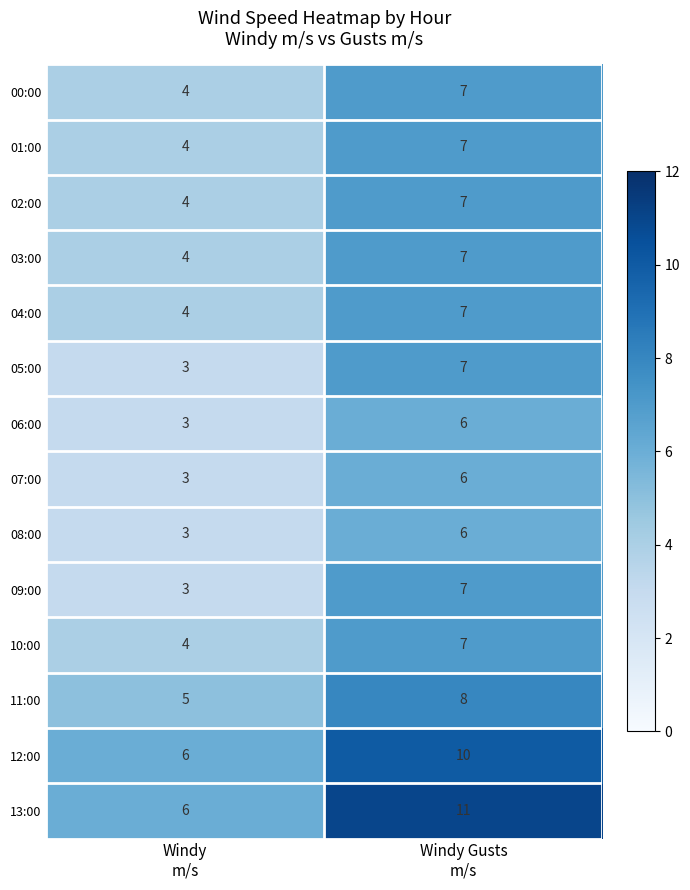

What is the difference between the highest and lowest values at Windy
m/s?

3